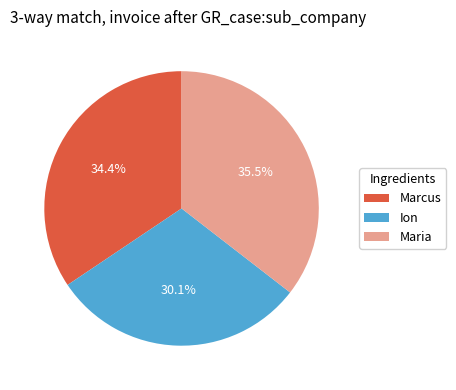

To the nearest percent, what is the difference between the Marcus and Maria slice percentages?

1%